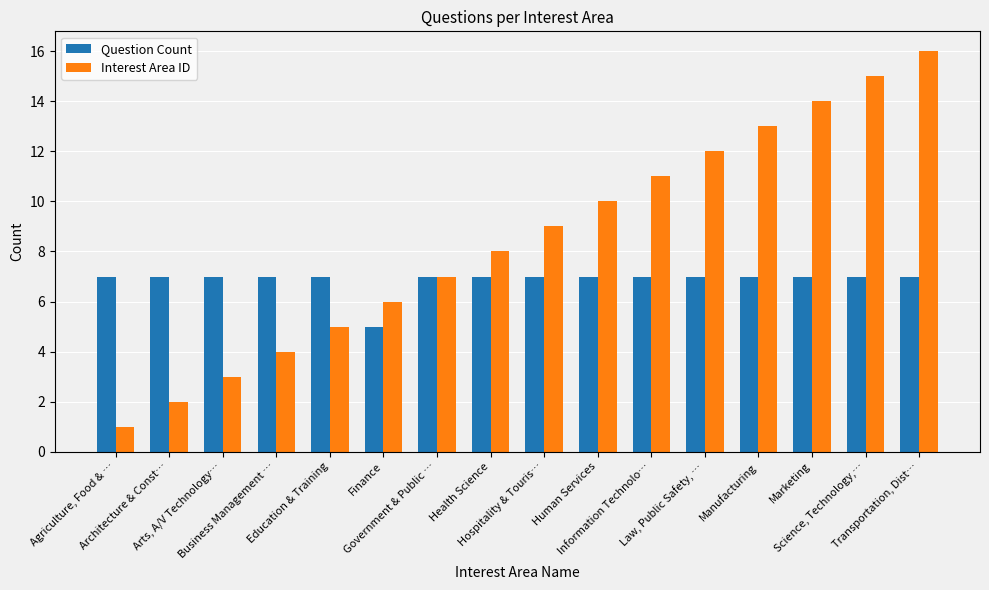

What is the maximum value for Interest Area ID?

16